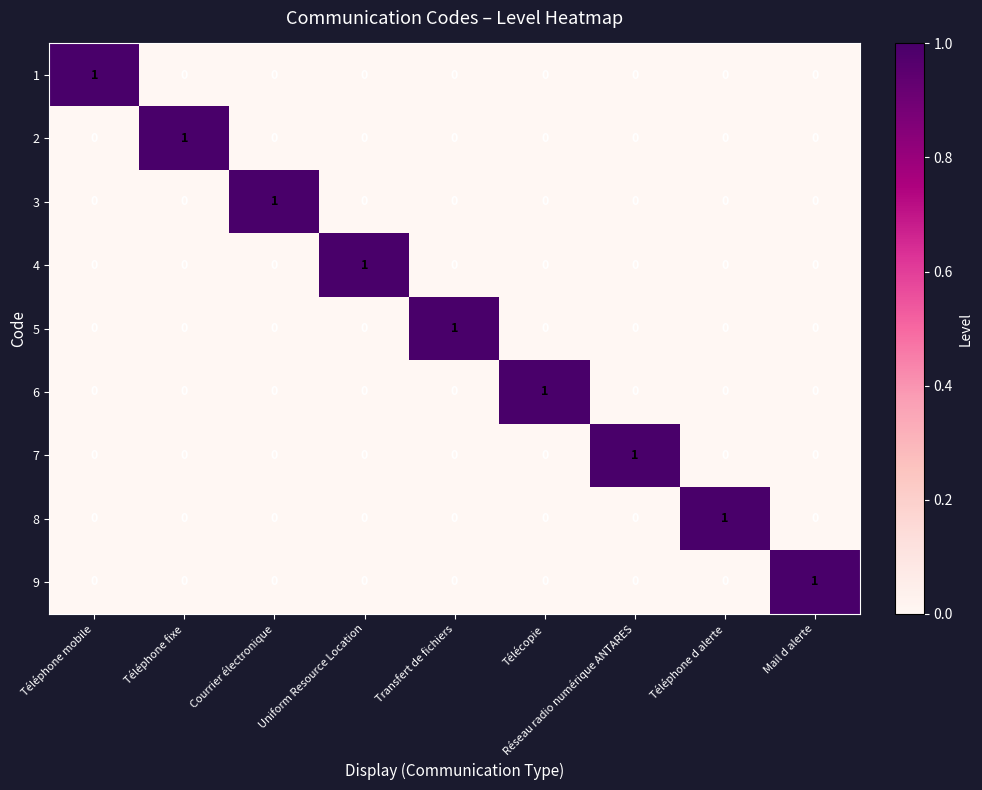

Count the 8 values in the range 0 to 1.

9